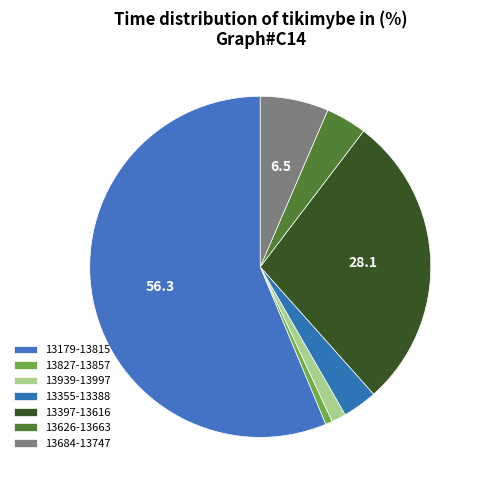

True or false: 13827-13857 accounts for 11% of the total.

False